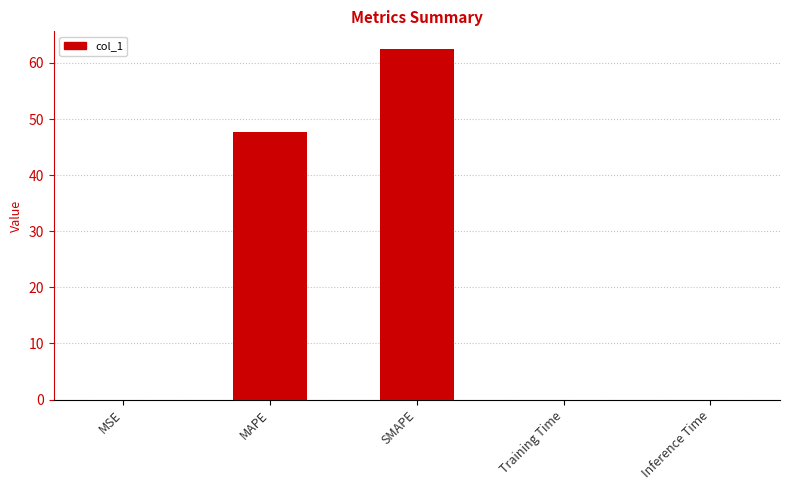

Is it true that the value at MAPE is 18.2?

False